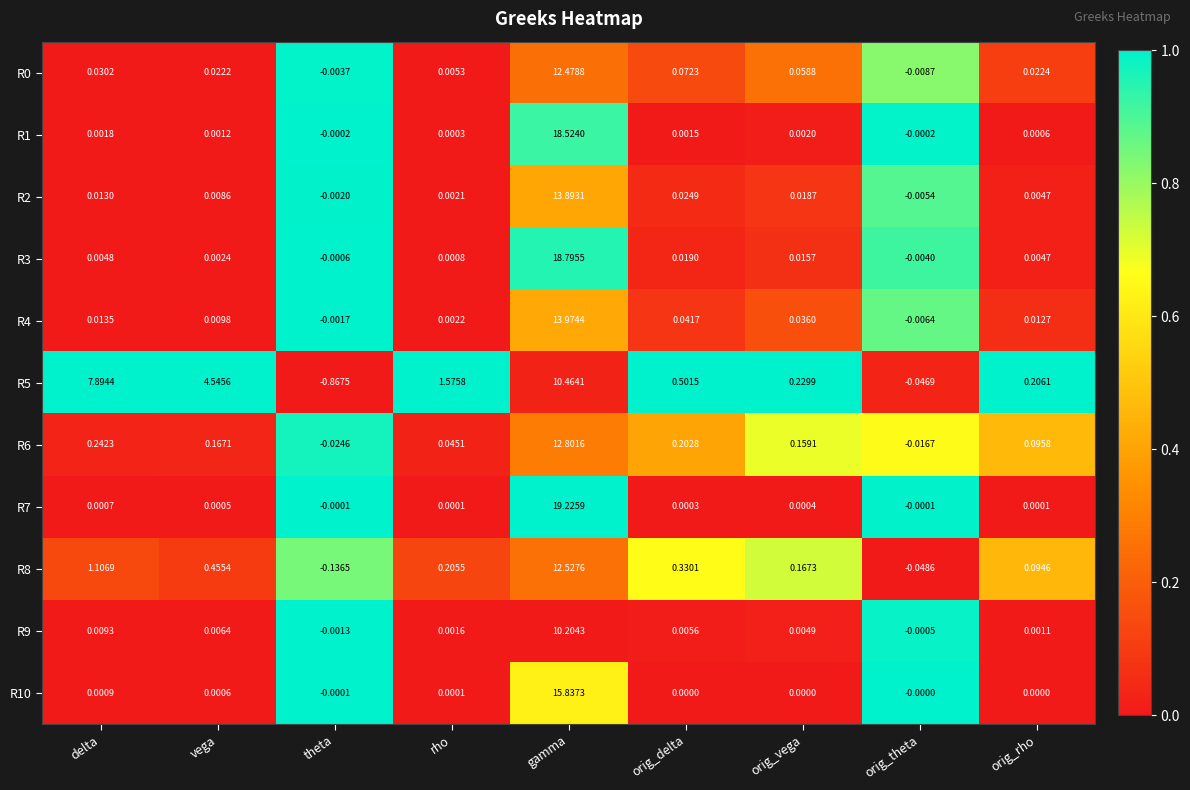

At which label does R7 first exceed 0?

delta